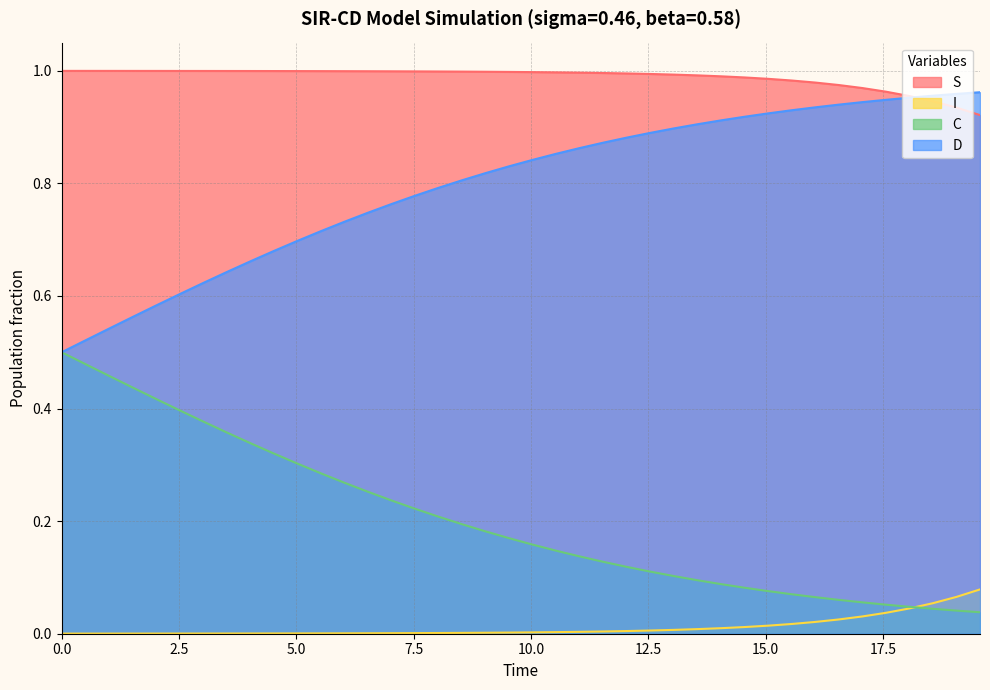

Rank the series by their average value, from lowest to highest.

I, C, D, S